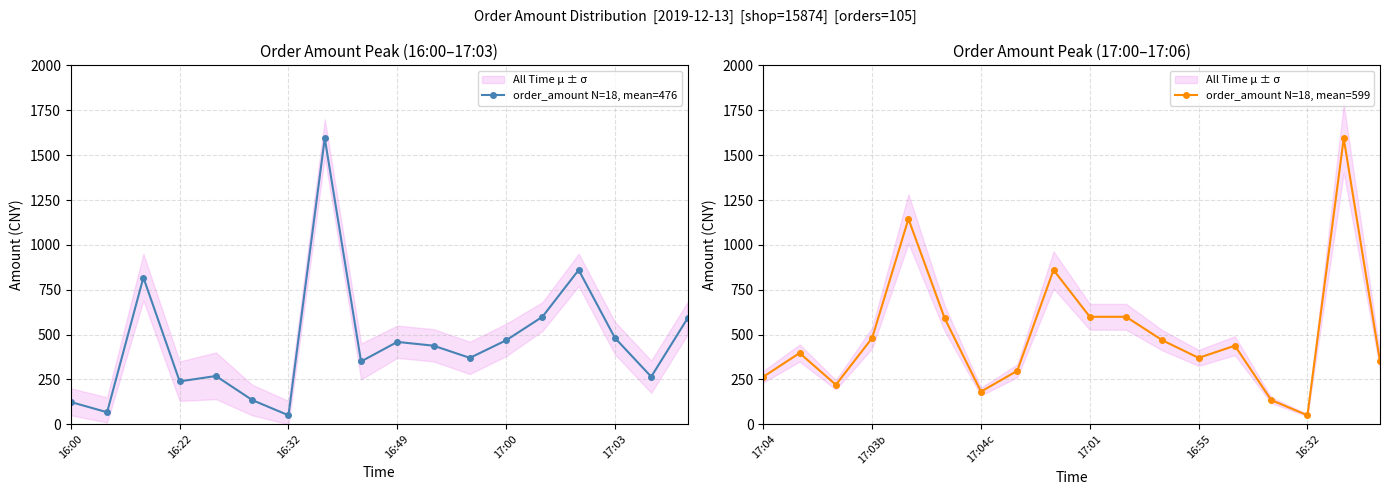

True or false: order_amount N=18, mean=476 has more than 2 points higher than both neighbors.

True